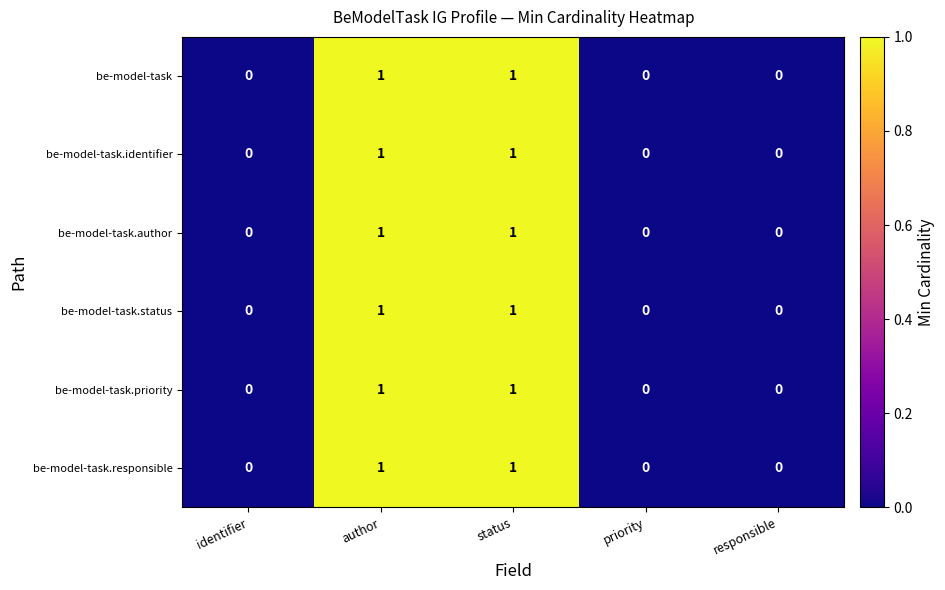

Is it true that be-model-task.responsible equals 1 at status?

True